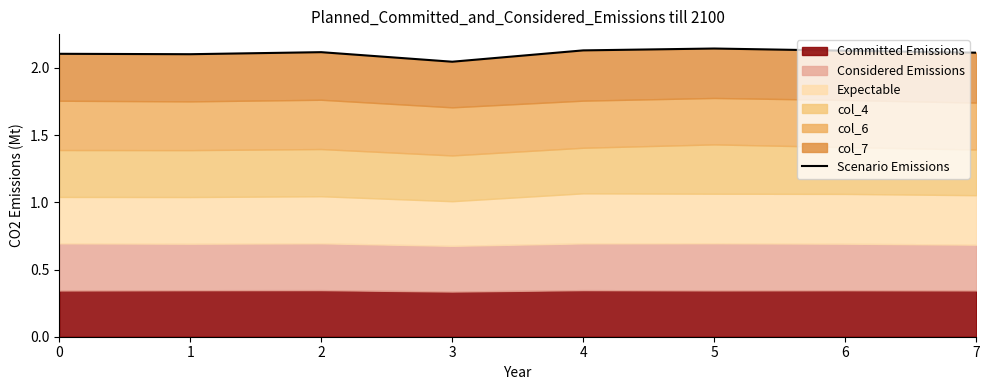

Which category has the highest value across all series?

5